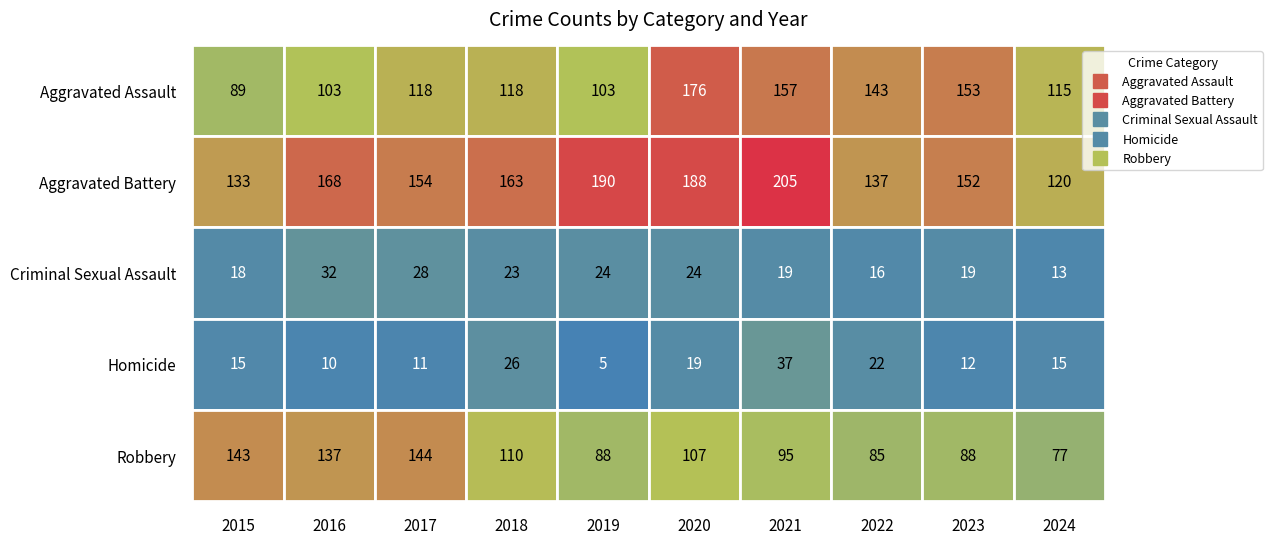

What is the difference between the second highest and minimum values in the Robbery series?

66